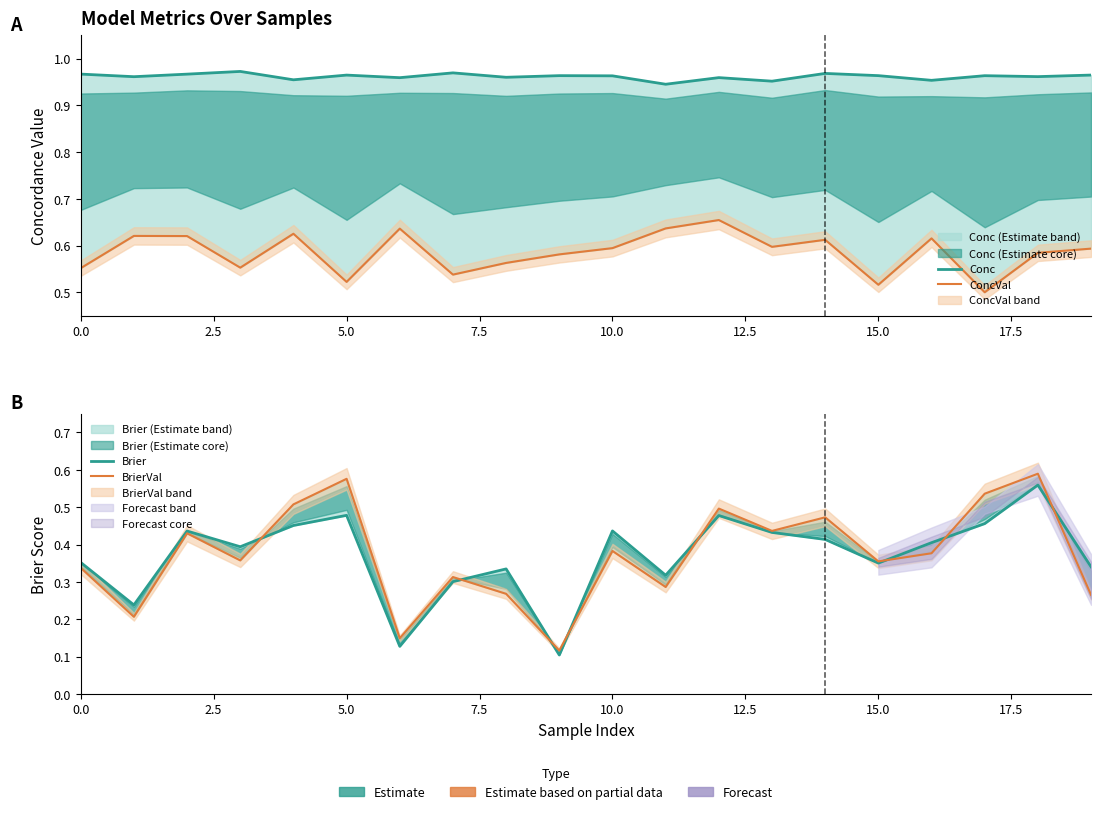

What is the label of the 10th point from the right?

10